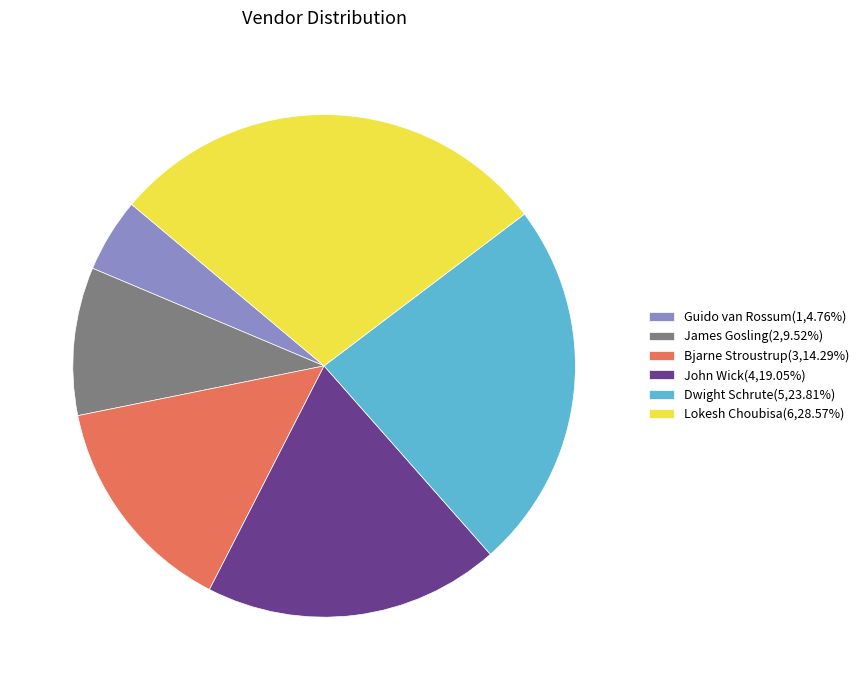

What is the smallest slice in the pie chart?

Guido van Rossum